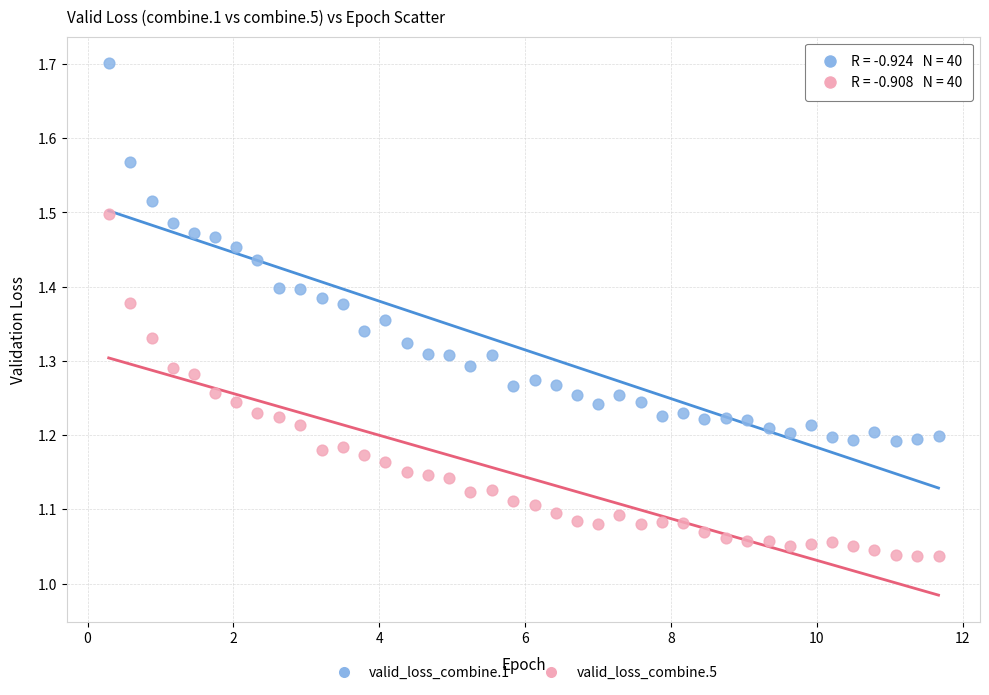

Which series contains the highest Y value?

valid_loss_combine.1